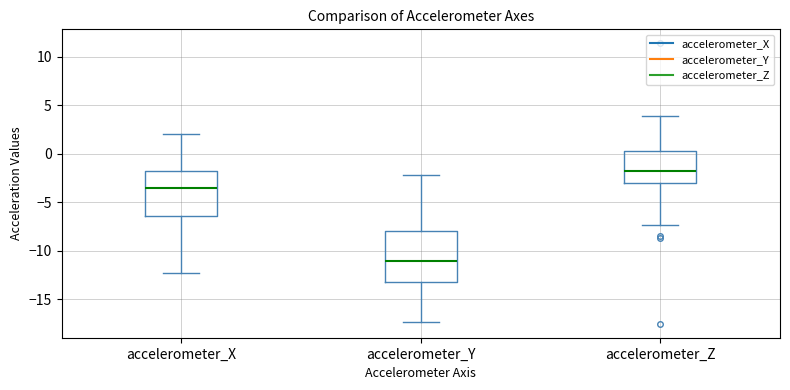

Reading left to right, transcribe this box plot: for each box, give where its median line is, the range the box spans, and where its two whiskers end, as read against the y-axis. The values are not printed on the chart, so give them approximately, as read against the axis.

accelerometer_X: median -3.5, box -6.5 to -2.0, whiskers -12.5 to 2.0
accelerometer_Y: median -11.0, box -13.0 to -8.0, whiskers -17.5 to -2.0
accelerometer_Z: median -1.5, box -3.0 to 0.5, whiskers -7.5 to 4.0